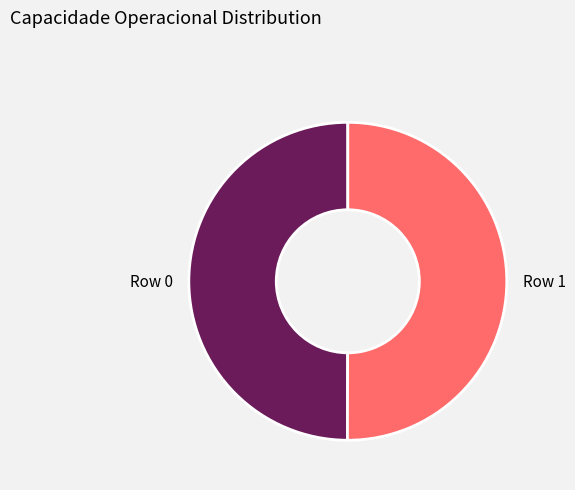

How many segments does this pie chart have?

2